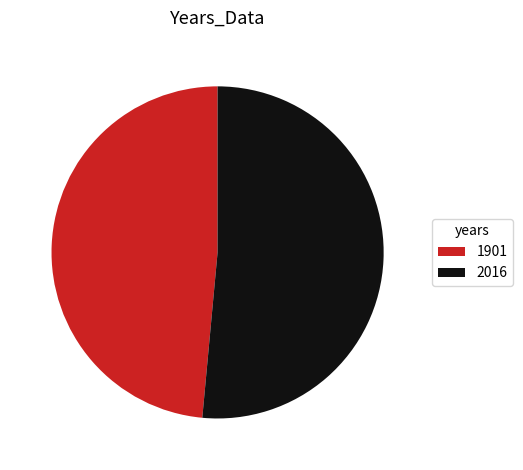

Which has a higher value, 2016 or 1901?

2016